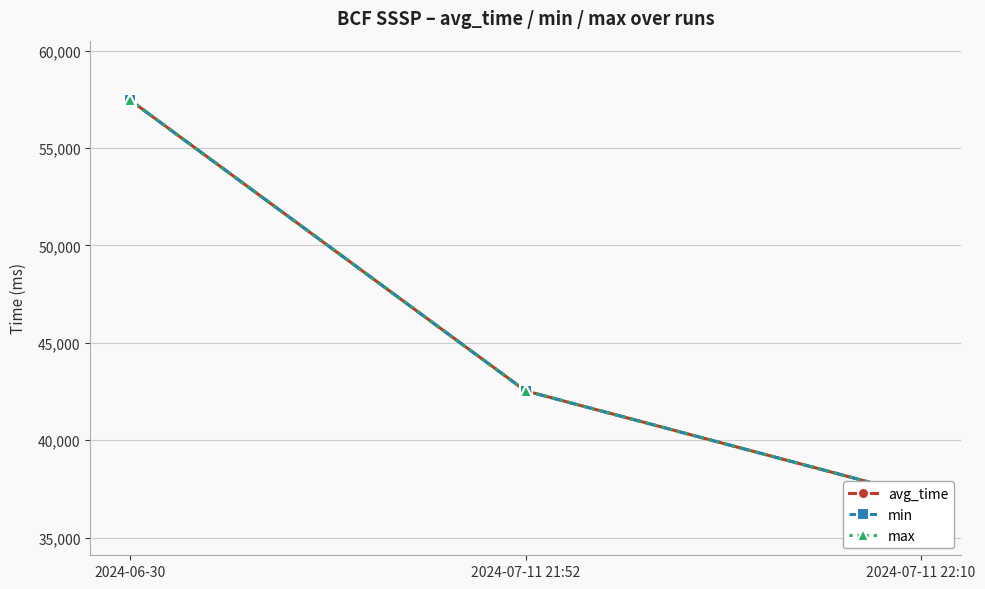

What position from the left is 2024-07-11 21:52?

2